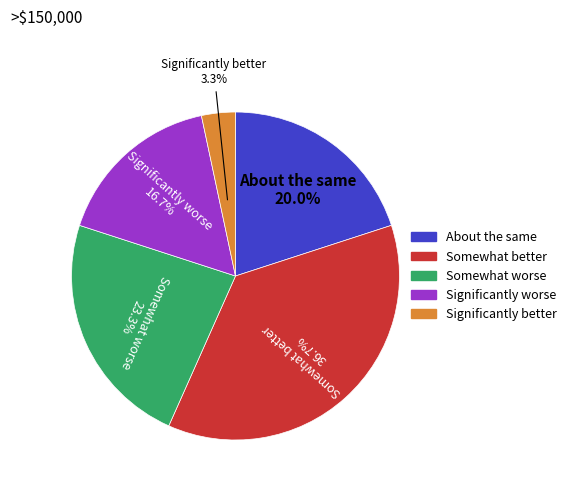

To the nearest percent, what is the average slice percentage?

20%